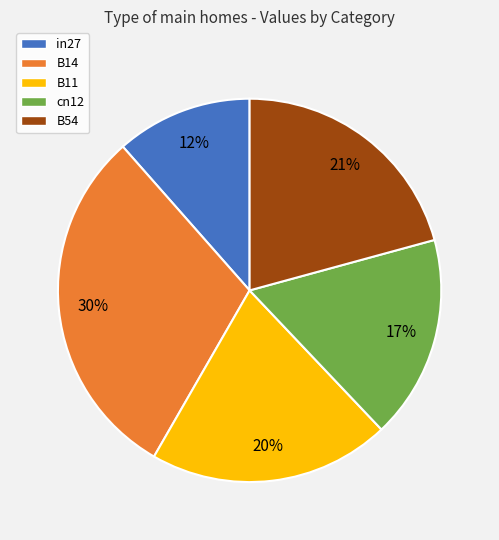

Is B54 the majority of the pie?

No